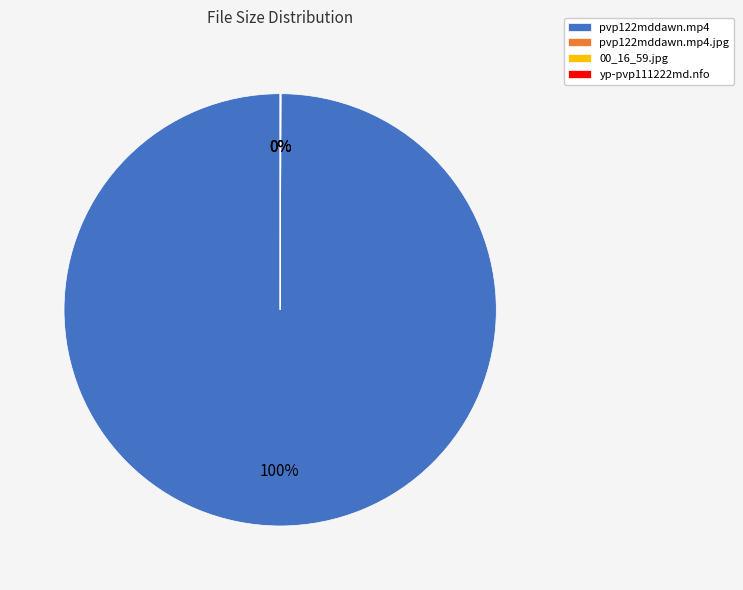

Which category has the biggest portion of the pie?

pvp122mddawn.mp4